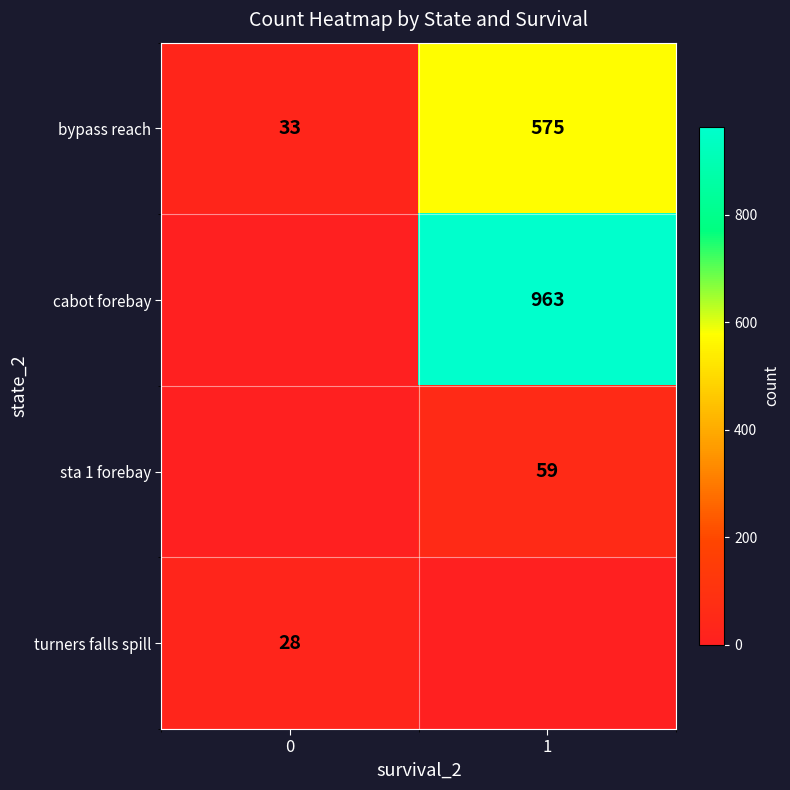

The bypass reach series shows 33 at 0. True or false?

True